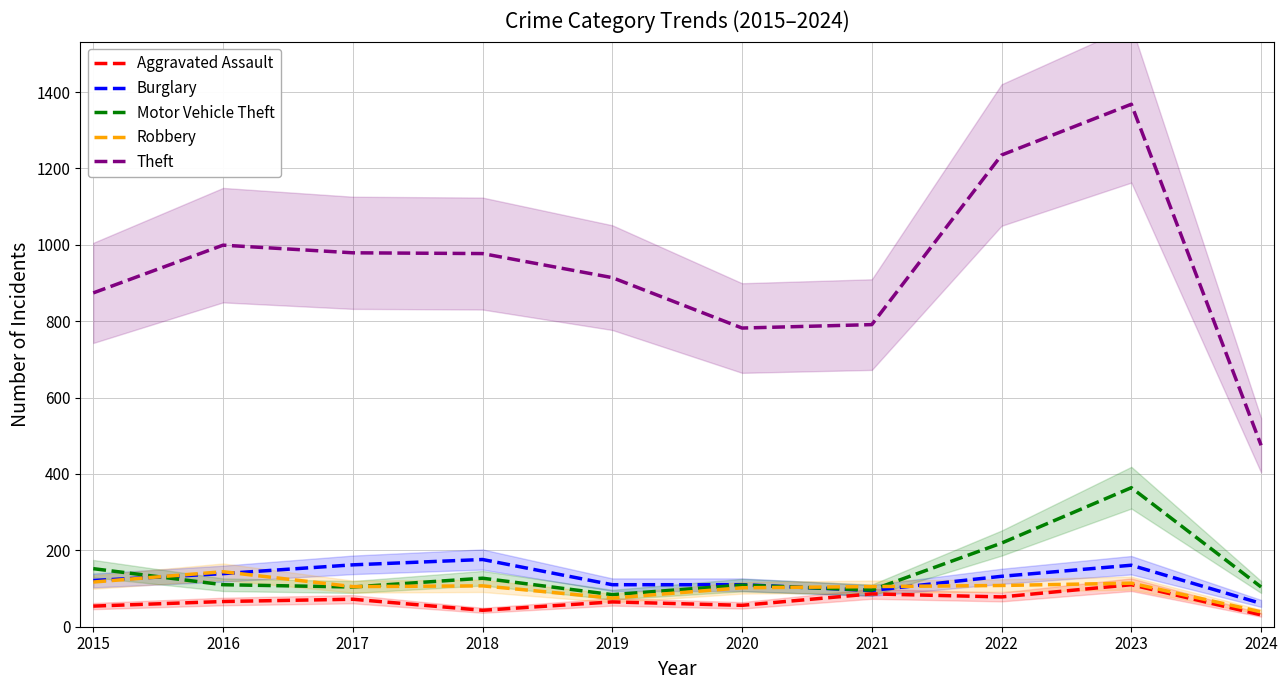

Which series changed the most between 2017 and 2023?

Theft